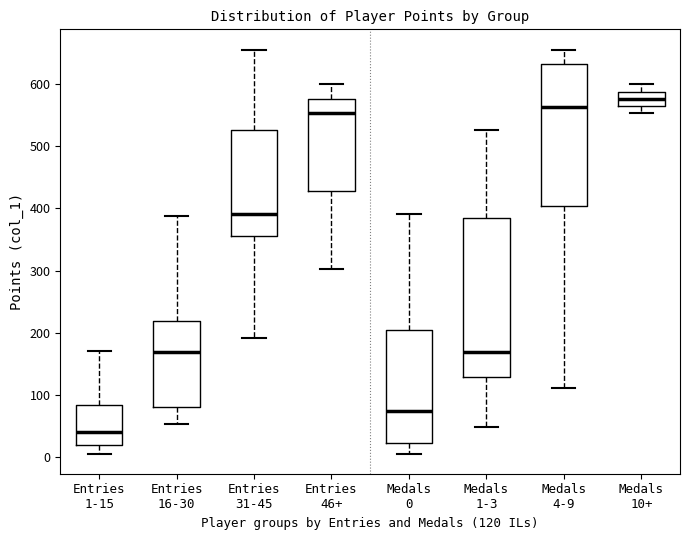

Comparing the boxes themselves (not the whiskers), which one is the tallest?

Medals 1-3